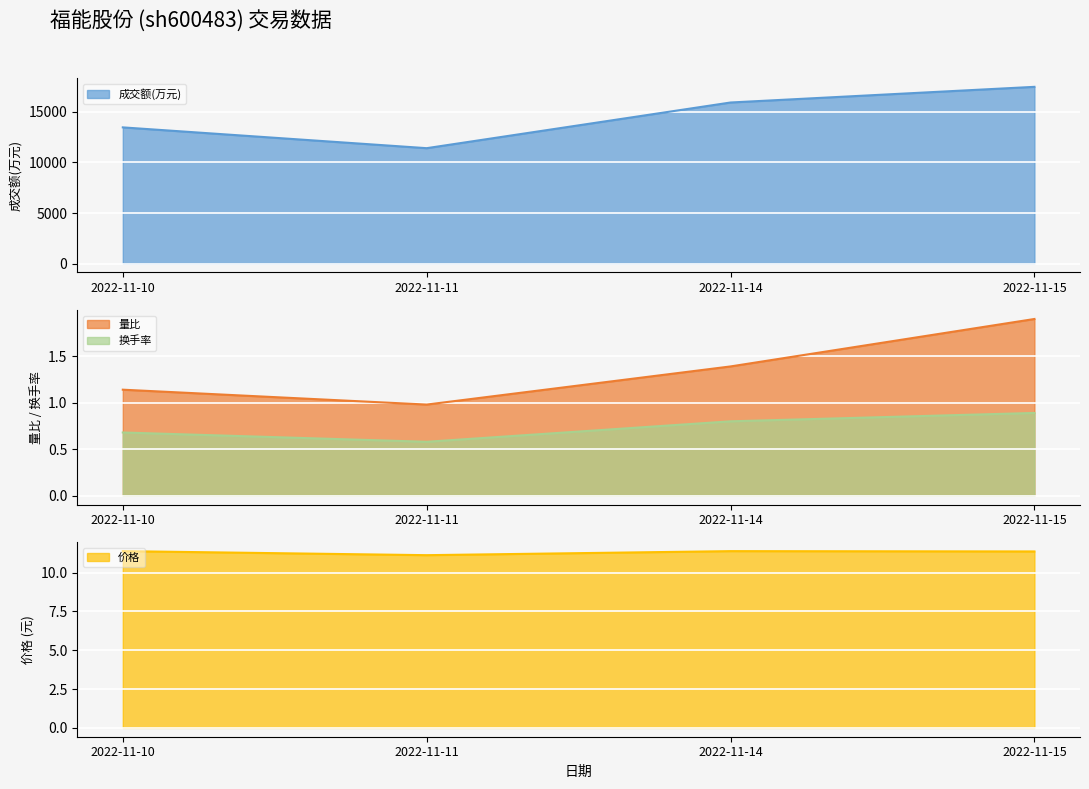

Reading right to left, what are all the values shown in this chart?

成交额(万元): 2022-11-15=17482.0	2022-11-14=15933.0	2022-11-11=11415.0	2022-11-10=13472.0
量比: 2022-11-15=1.9	2022-11-14=1.4	2022-11-11=1.0	2022-11-10=1.1
换手率: 2022-11-15=0.9	2022-11-14=0.8	2022-11-11=0.6	2022-11-10=0.7
价格: 2022-11-15=11.4	2022-11-14=11.4	2022-11-11=11.1	2022-11-10=11.4